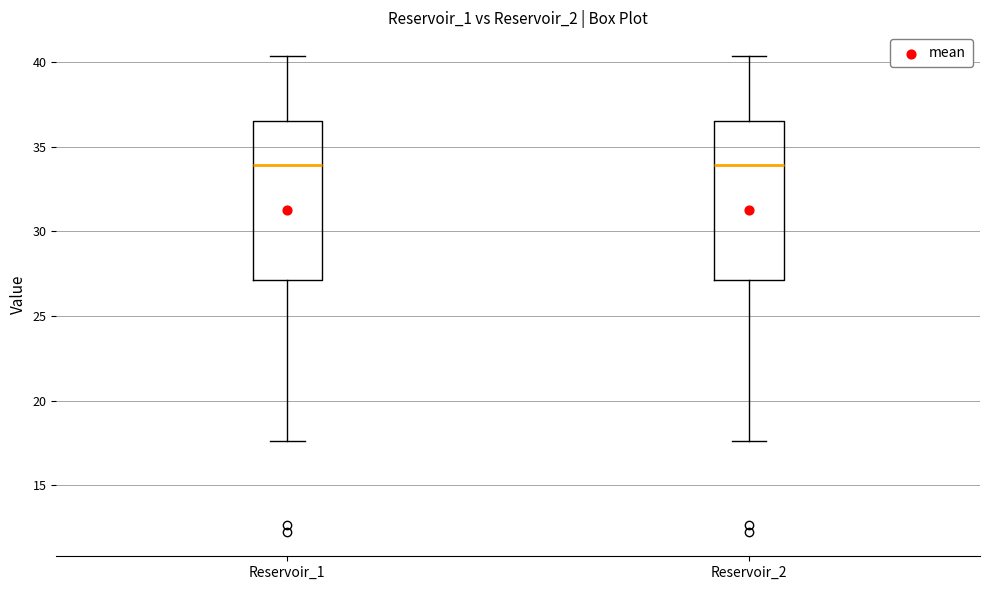

Reading left to right, read every box against the y-axis: the position of its median line, the range the box covers, and the ends of its whiskers. The values are not printed on the chart, so give them approximately, as read against the axis.

Reservoir_1: median 34.0, box 27.0 to 36.5, whiskers 17.5 to 40.5
Reservoir_2: median 34.0, box 27.0 to 36.5, whiskers 17.5 to 40.5